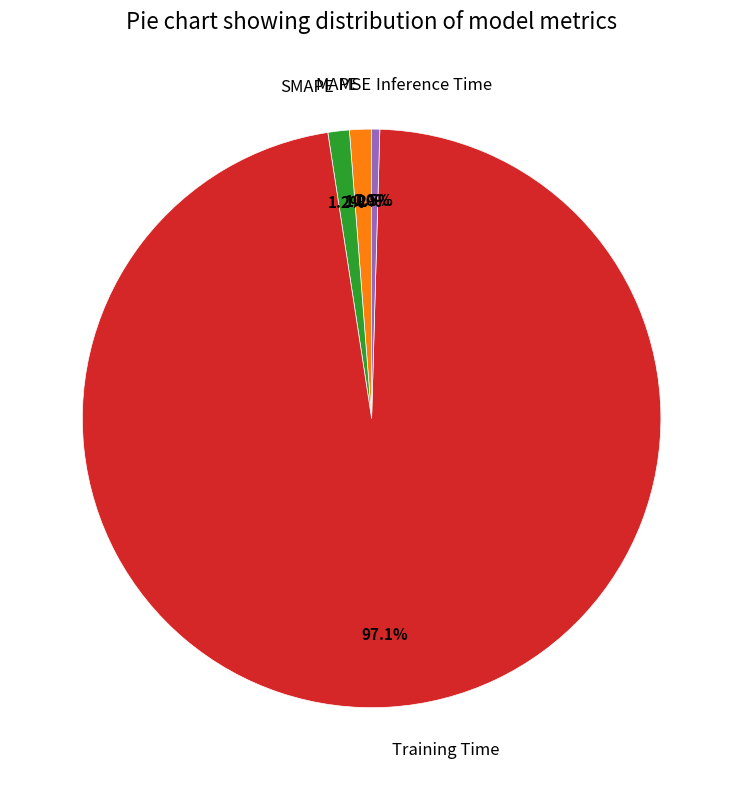

Which slice is the largest?

Training Time